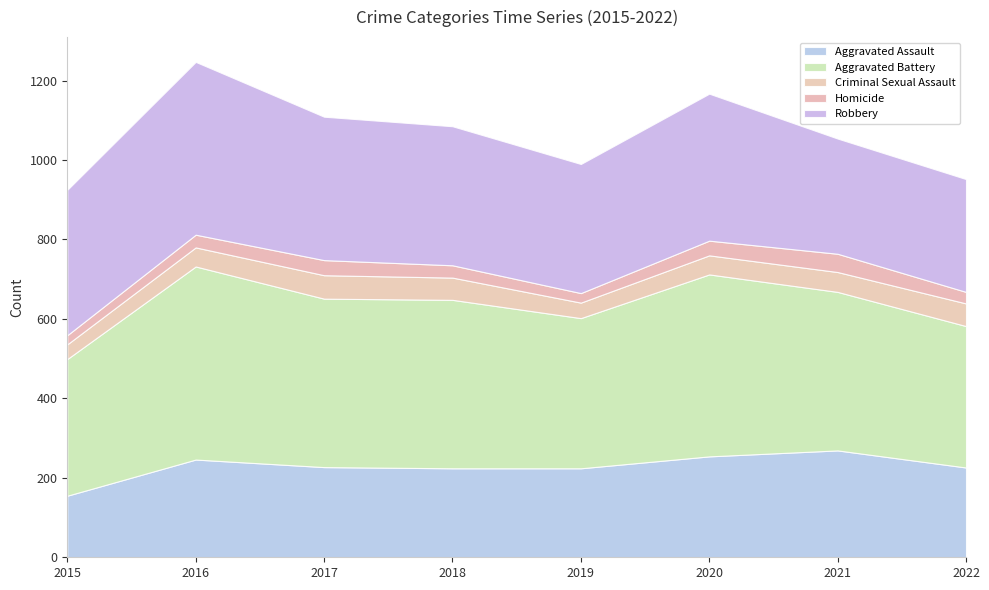

Rank the series at 2017 from highest to lowest value.

Aggravated Battery, Robbery, Aggravated Assault, Criminal Sexual Assault, Homicide